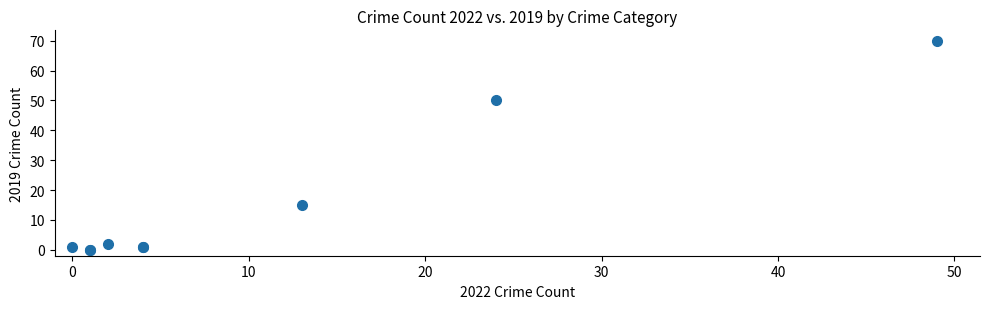

What Y value in the scatter plot is closest to 35?

50